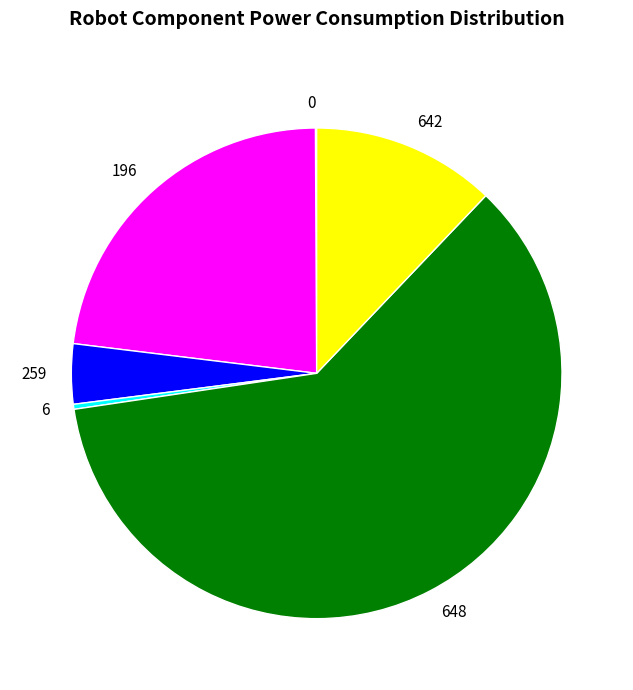

Which has a higher value, 6 or 259?

259